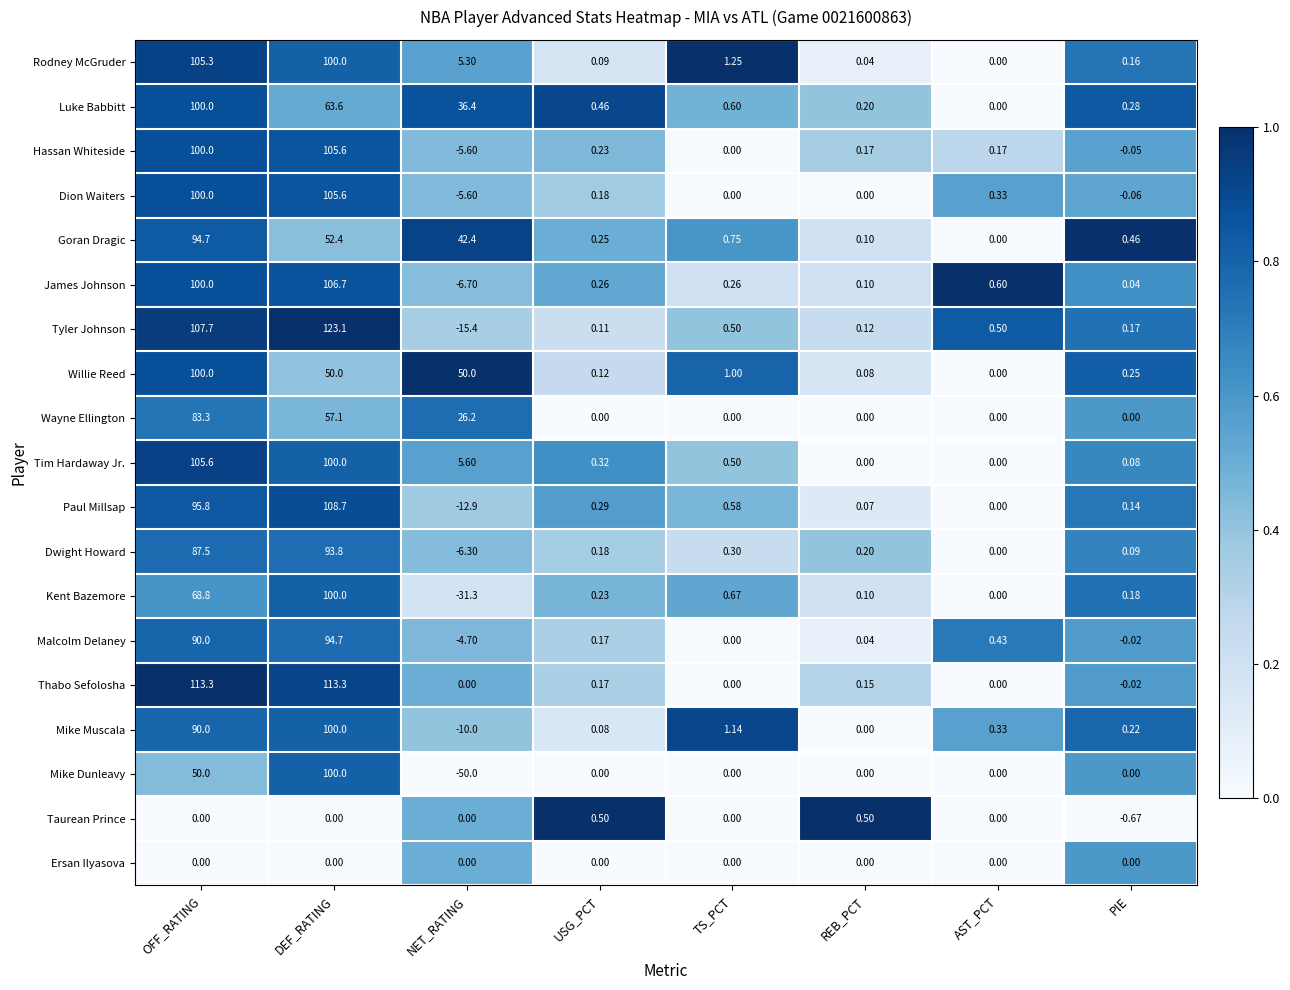

Where does the James Johnson series first go above 0?

OFF_RATING